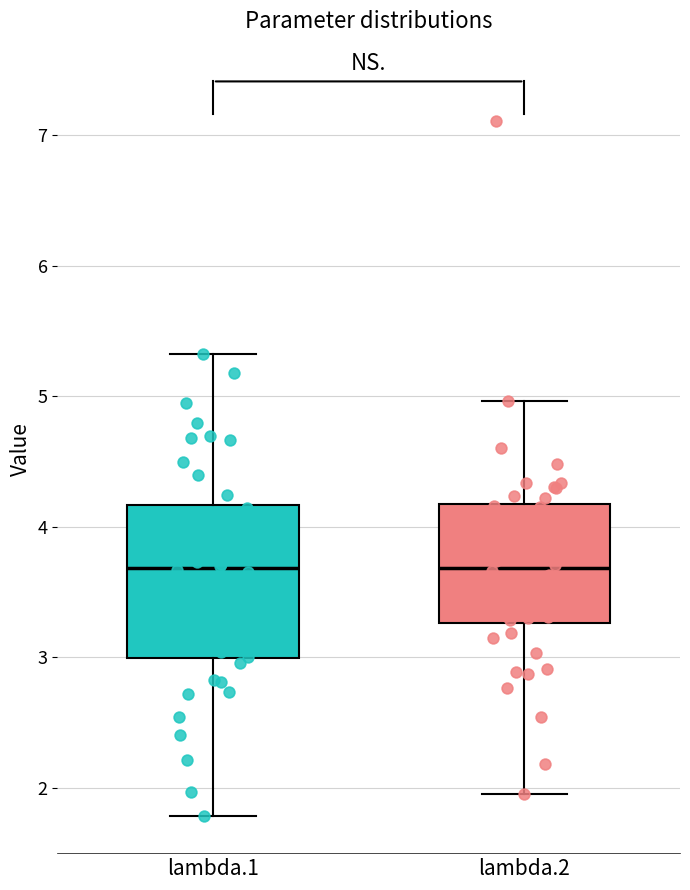

Reading left to right, transcribe this box plot: for each box, give where its median line is, the range the box spans, and where its two whiskers end, as read against the y-axis. The values are not printed on the chart, so give them approximately, as read against the axis.

lambda.1: median 3.7, box 3.0 to 4.2, whiskers 1.8 to 5.3
lambda.2: median 3.7, box 3.3 to 4.2, whiskers 2.0 to 5.0